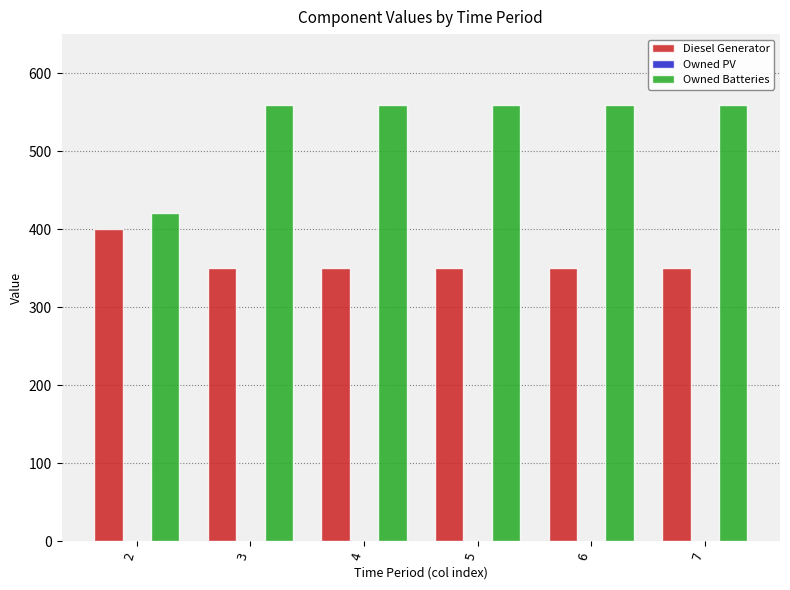

Reading left to right, list all the values displayed in this chart.

Diesel Generator: 400	350	350	350	350	350
Owned Batteries: 421	559	559	559	559	559